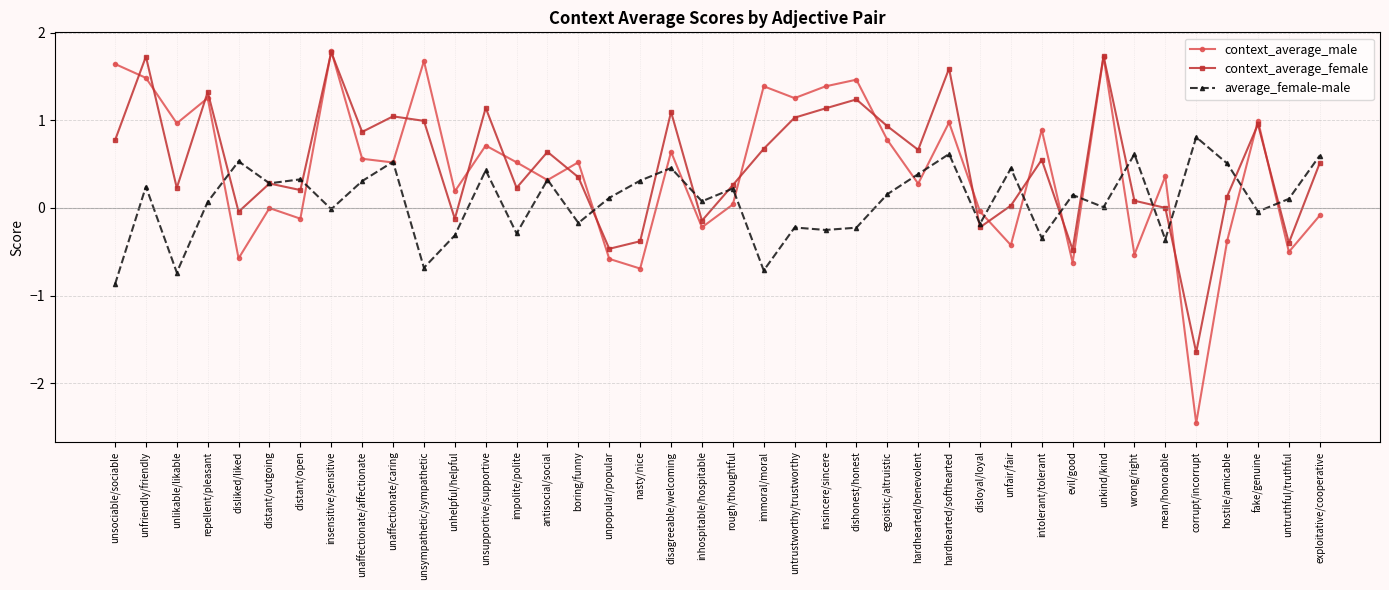

Which series has the widest spread of values?

context_average_male